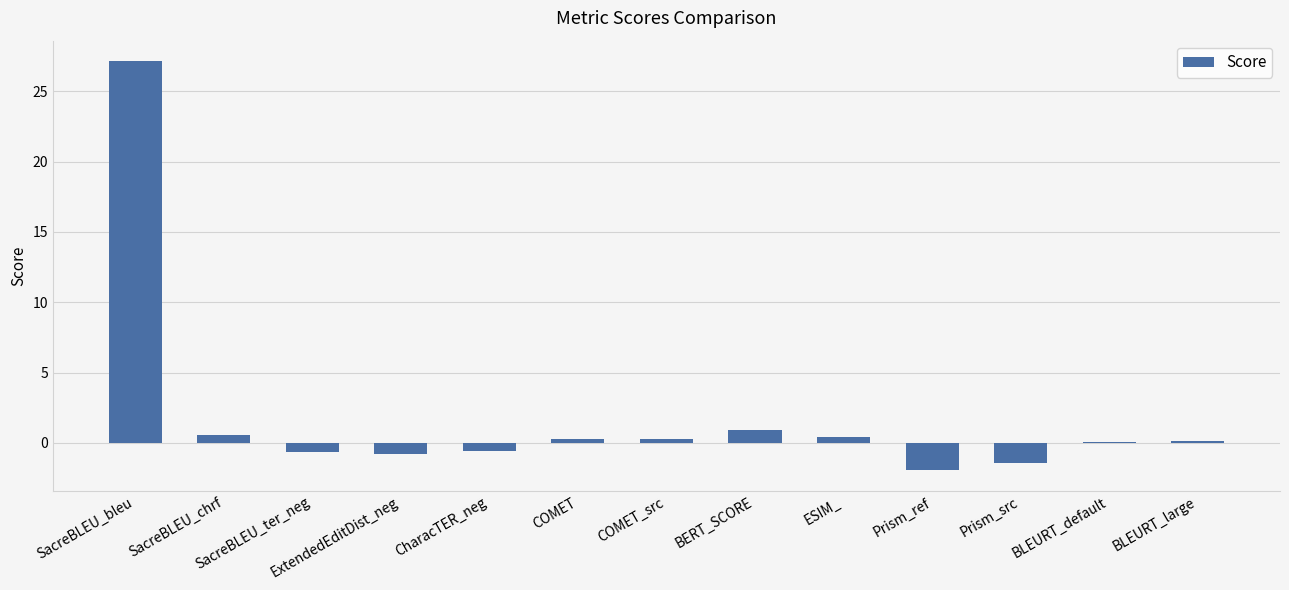

What is the approximate value at Prism_src?

-1.4